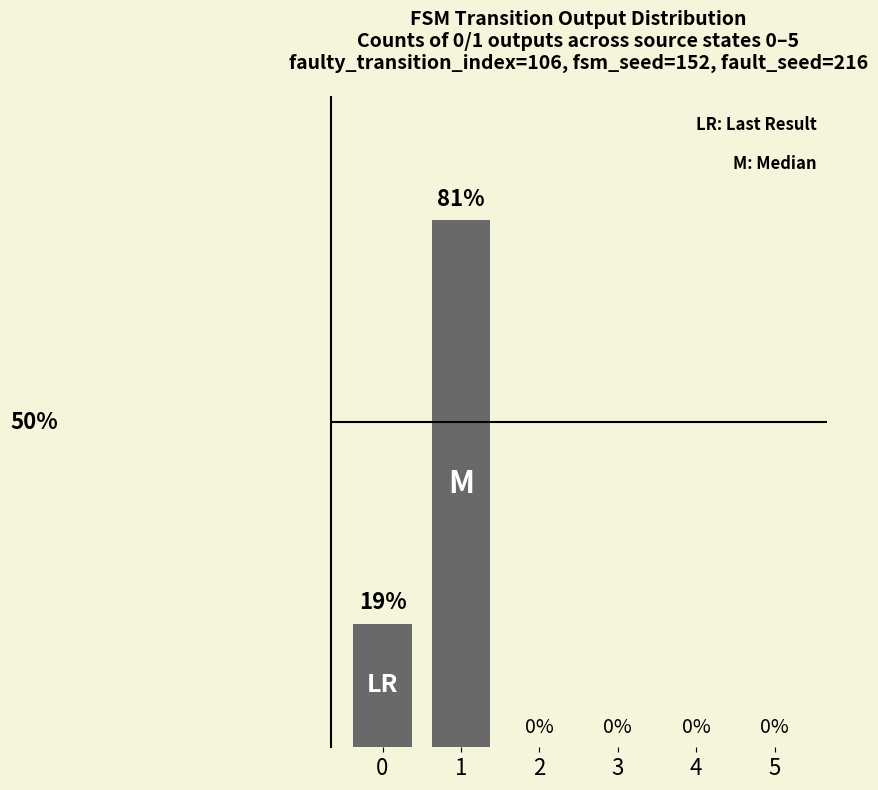

What is the change in value from 1 to 5?

-81